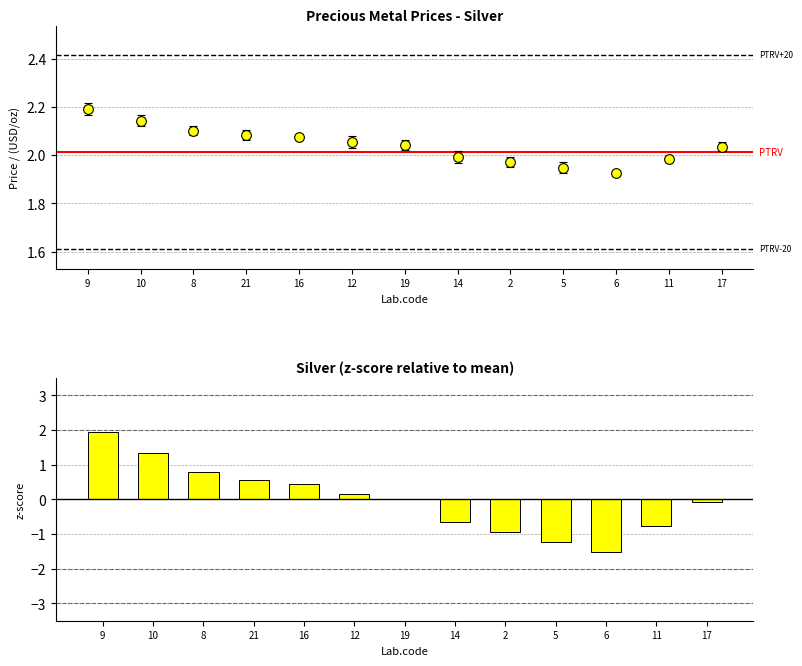

Read the value at 6.

-1.5